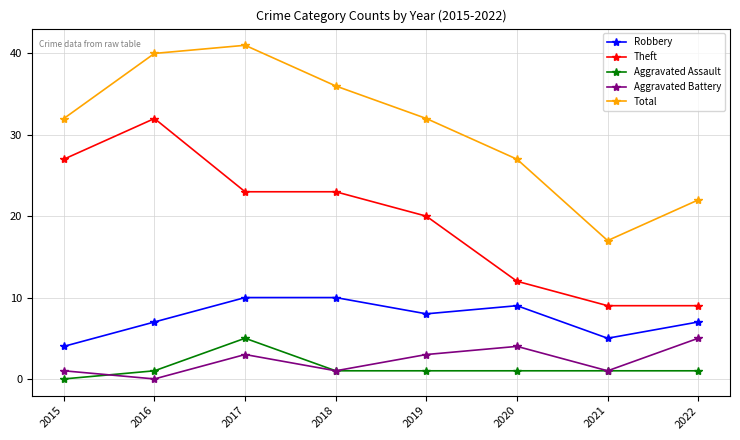

What is the approximate value of Robbery at 2019?

8